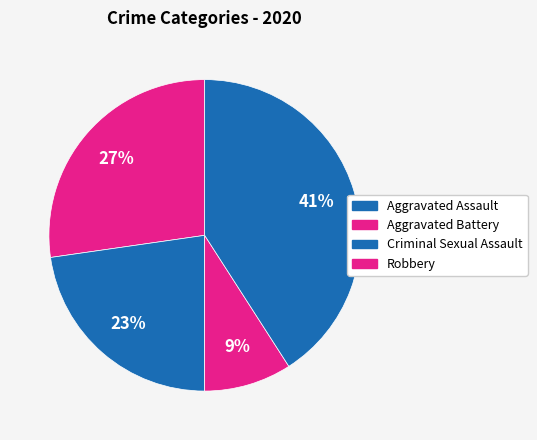

How many slices are in this pie chart?

4